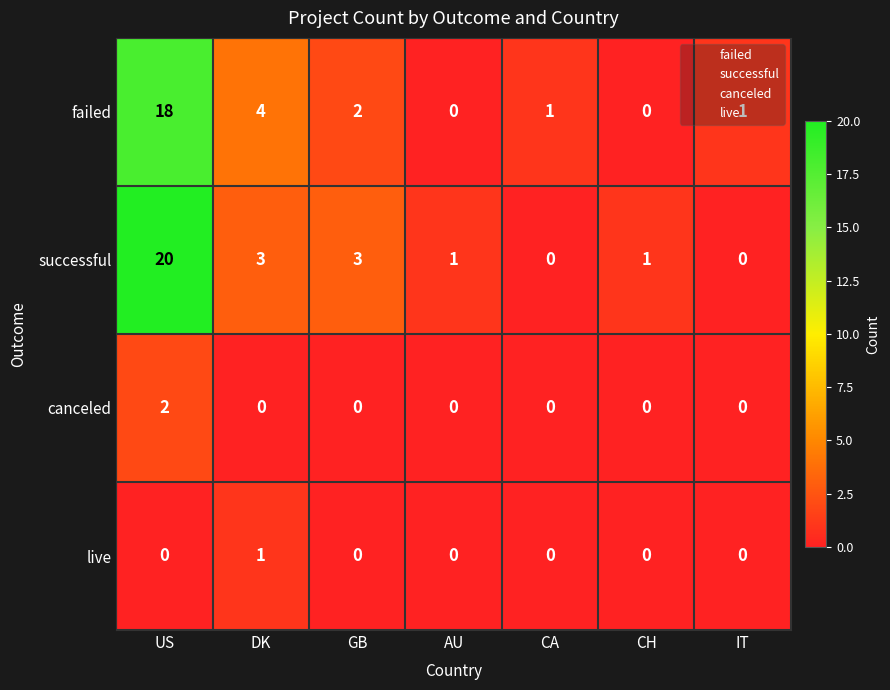

List the series in order of their peak value, highest first.

successful, failed, canceled, live